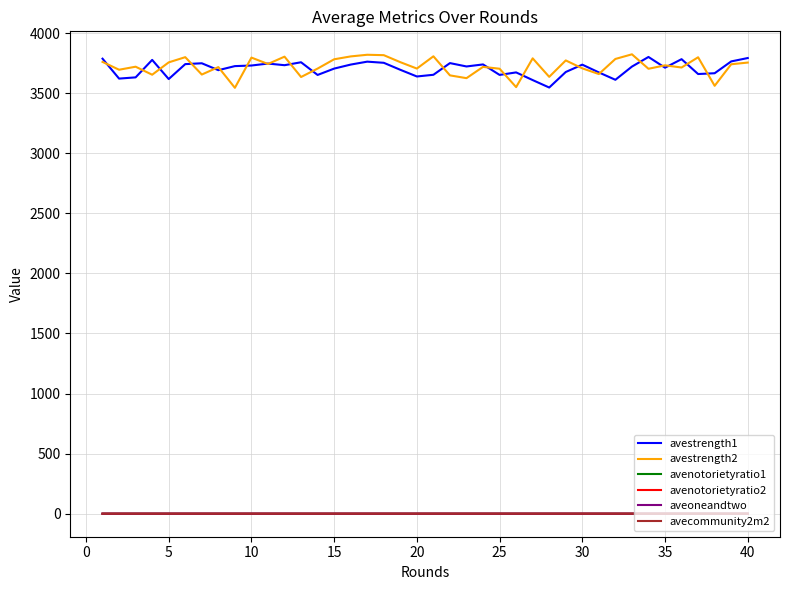

True or false: avenotorietyratio1 and avestrength2 cross at least once.

False